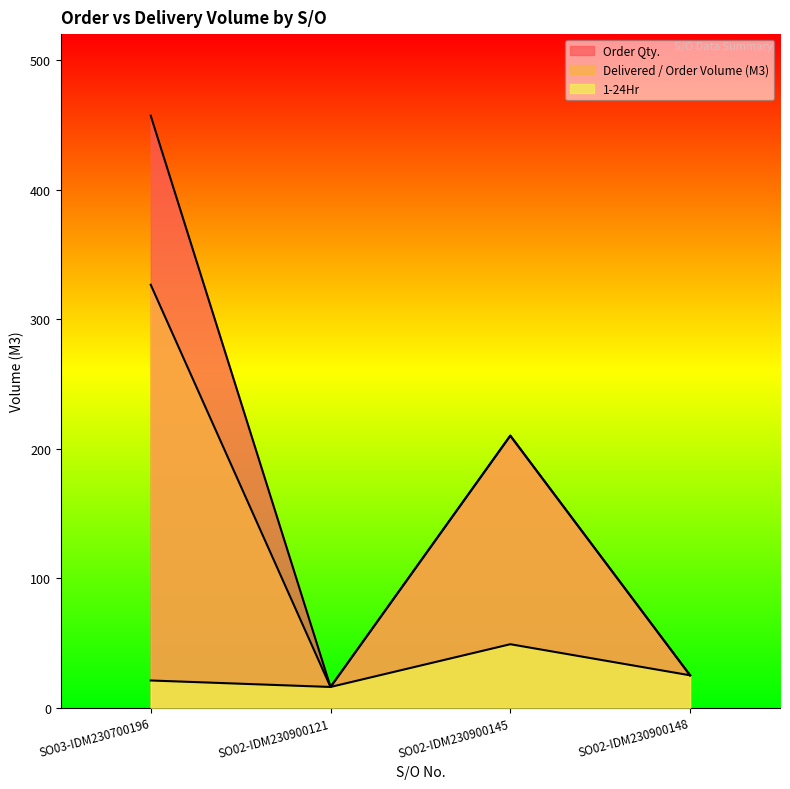

What is the lowest value of the 1-24Hr series?

16.0